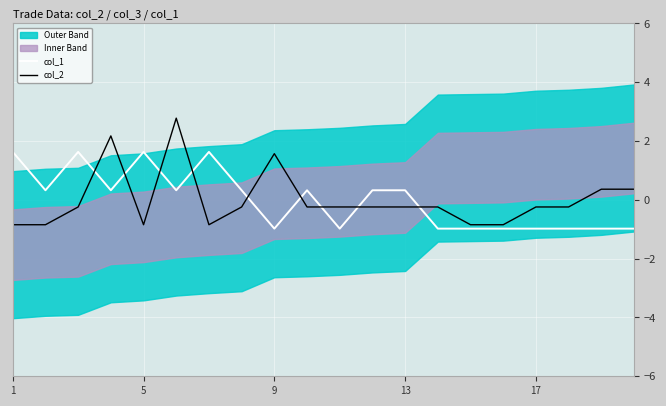

How many values in col_2 are below zero?

15